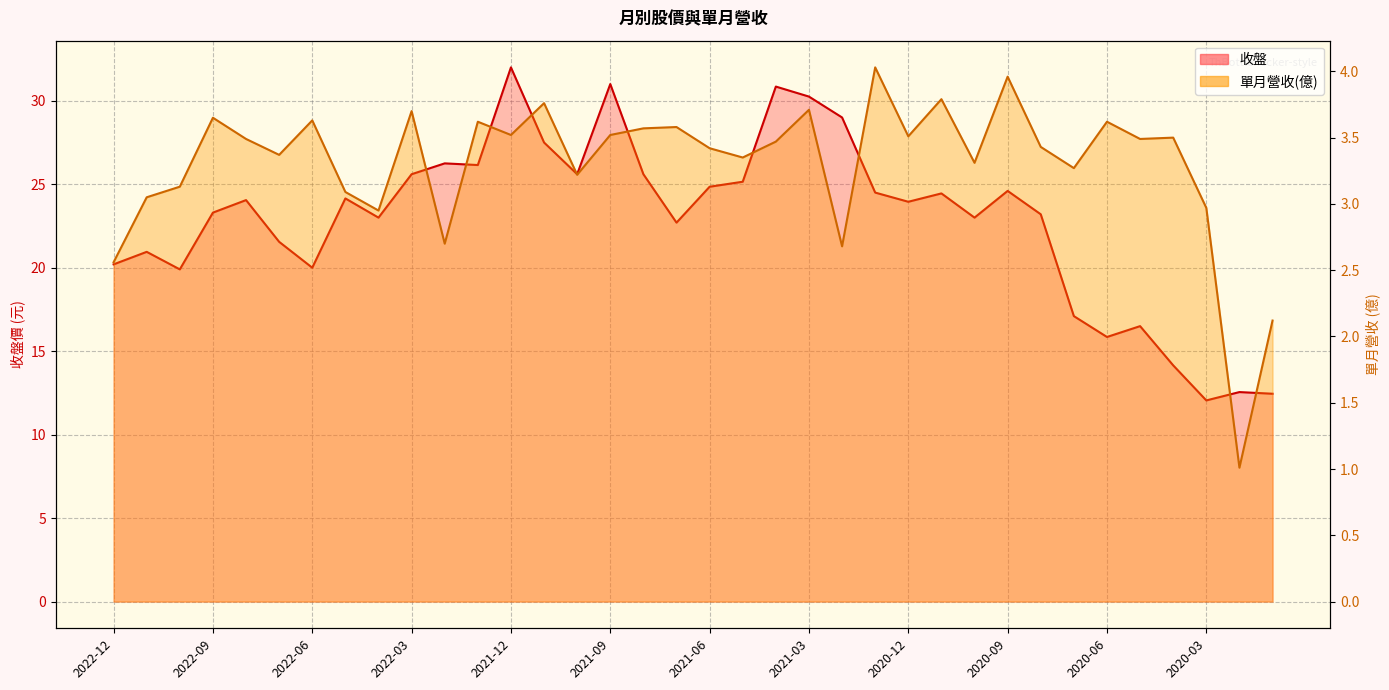

Where is 收盤 nearest to the value 22?

2022-07